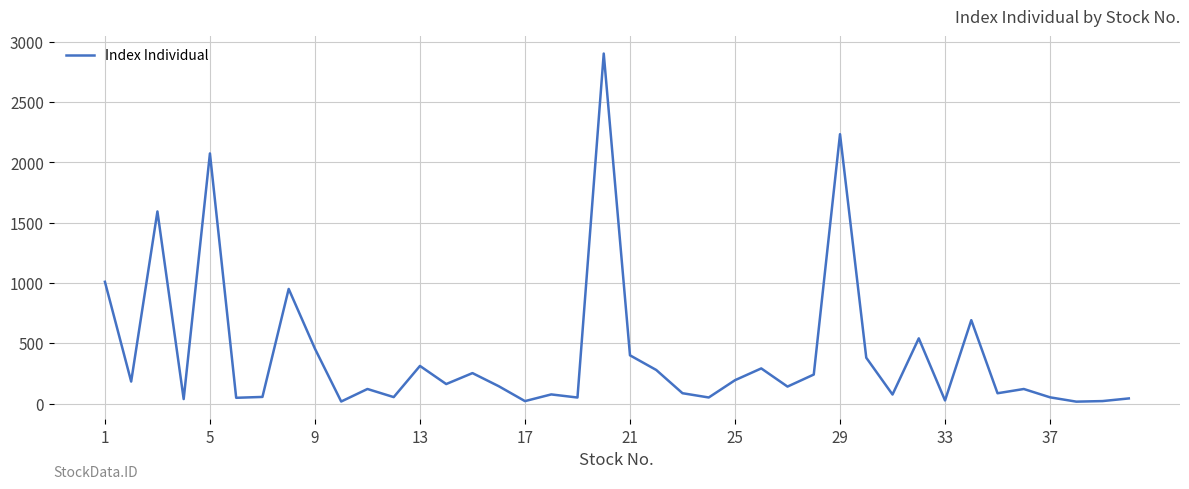

What is the difference between the maximum and minimum values?

2885.1